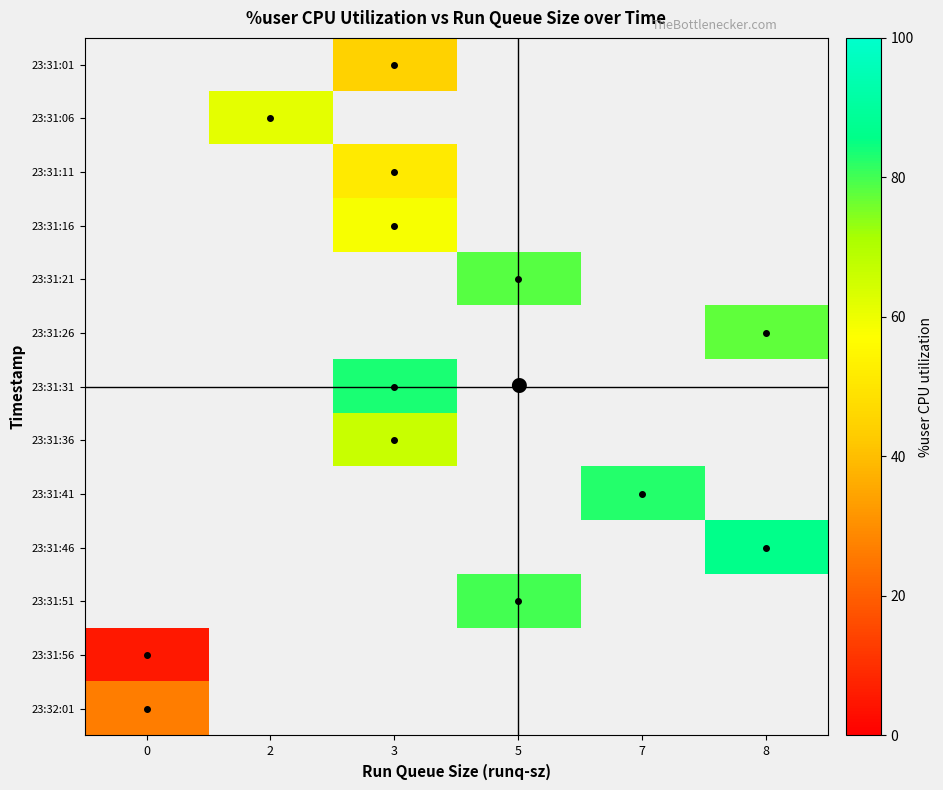

Reading left to right, what are all the values shown in this chart?

0: 0=44.9	1=61.7	2=51.5	3=58.2	4=78.3	5=77.4	6=83.5	7=66.0	8=82.5	9=86.0	10=80.0	11=5.1	12=26.2
2: 0=44.9	1=61.7	2=51.5	3=58.2	4=78.3	5=77.4	6=83.5	7=66.0	8=82.5	9=86.0	10=80.0	11=5.1	12=26.2
3: 0=44.9	1=61.7	2=51.5	3=58.2	4=78.3	5=77.4	6=83.5	7=66.0	8=82.5	9=86.0	10=80.0	11=5.1	12=26.2
5: 0=44.9	1=61.7	2=51.5	3=58.2	4=78.3	5=77.4	6=83.5	7=66.0	8=82.5	9=86.0	10=80.0	11=5.1	12=26.2
7: 0=44.9	1=61.7	2=51.5	3=58.2	4=78.3	5=77.4	6=83.5	7=66.0	8=82.5	9=86.0	10=80.0	11=5.1	12=26.2
8: 0=44.9	1=61.7	2=51.5	3=58.2	4=78.3	5=77.4	6=83.5	7=66.0	8=82.5	9=86.0	10=80.0	11=5.1	12=26.2